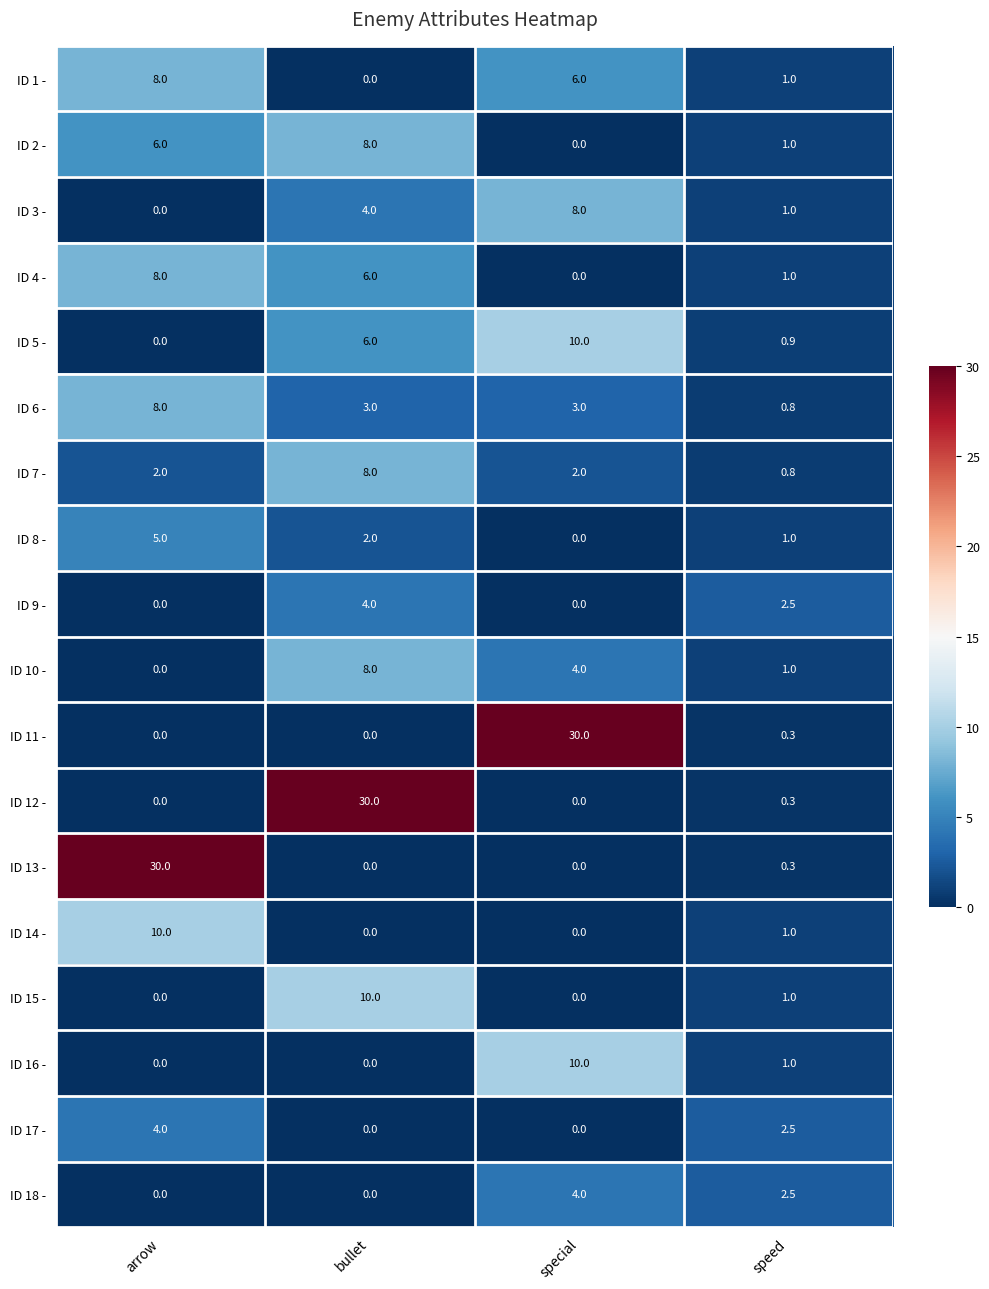

What is the average value of the ID 11 - series?

7.6